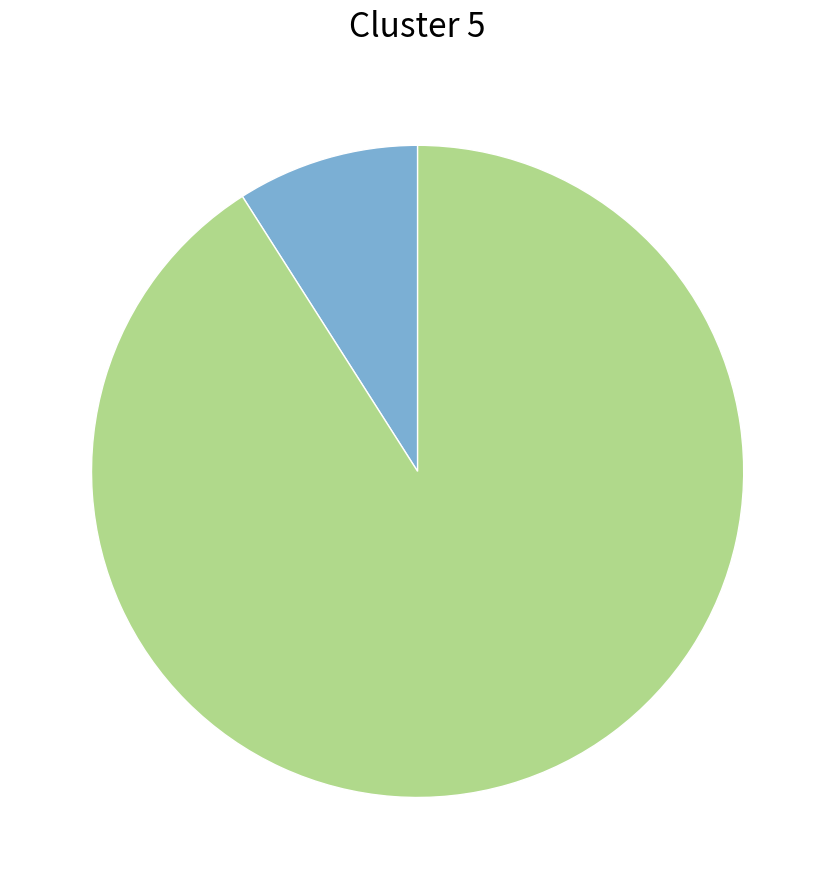

Is there any slice that represents more than half of the pie?

Yes